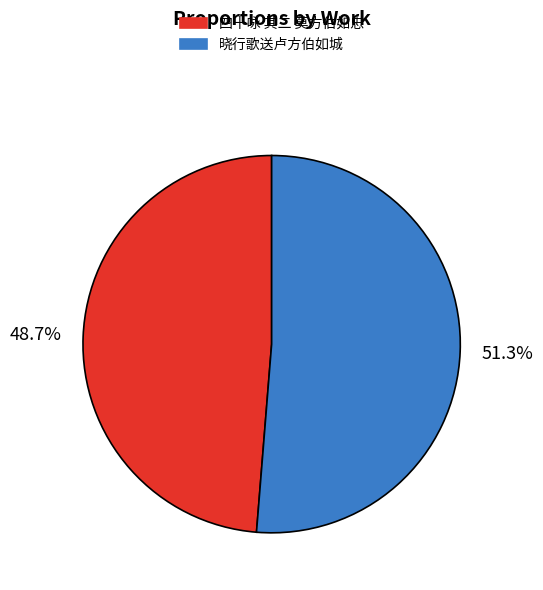

To the nearest percent, what is the average slice percentage?

50%